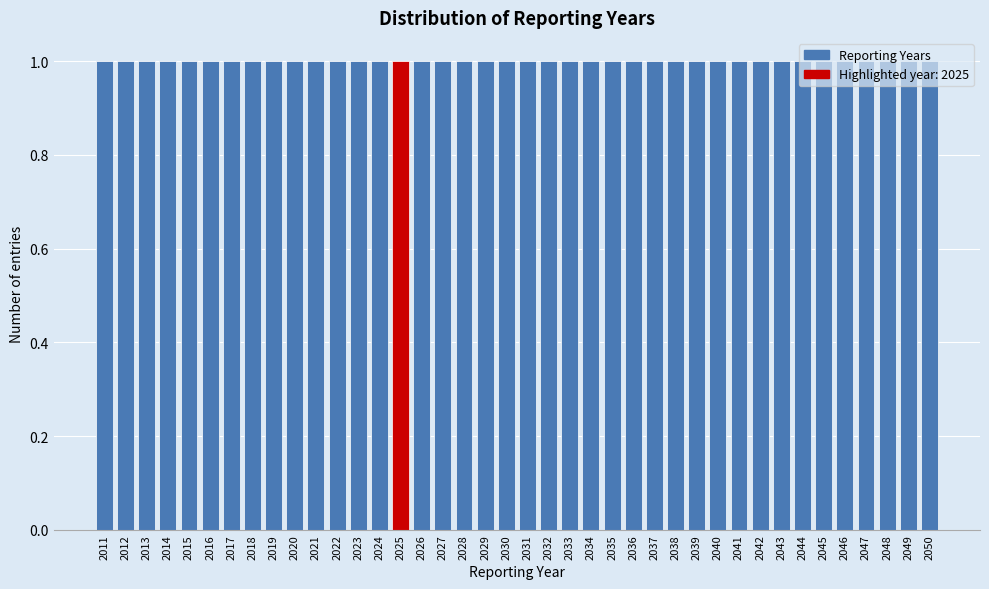

Reading left to right, transcribe this chart: for each bar, give the range it covers on the x-axis and its height. The values are not printed on the chart, so give them approximately, as read against the axis.

2011 to 2012: 1
2012 to 2013: 1
2013 to 2014: 1
2014 to 2015: 1
2015 to 2016: 1
2016 to 2017: 1
2017 to 2018: 1
2018 to 2019: 1
2019 to 2020: 1
2020 to 2021: 1
2021 to 2022: 1
2022 to 2023: 1
2023 to 2024: 1
2024 to 2025: 1
2025 to 2026: 1
2026 to 2027: 1
2027 to 2028: 1
2028 to 2029: 1
2029 to 2030: 1
2030 to 2031: 1
2031 to 2032: 1
2032 to 2033: 1
2033 to 2034: 1
2034 to 2035: 1
2035 to 2036: 1
2036 to 2037: 1
2037 to 2038: 1
2038 to 2039: 1
2039 to 2040: 1
2040 to 2041: 1
2041 to 2042: 1
2042 to 2043: 1
2043 to 2044: 1
2044 to 2045: 1
2045 to 2046: 1
2046 to 2047: 1
2047 to 2048: 1
2048 to 2049: 1
2049 to 2050: 1
2050 to 2051: 1